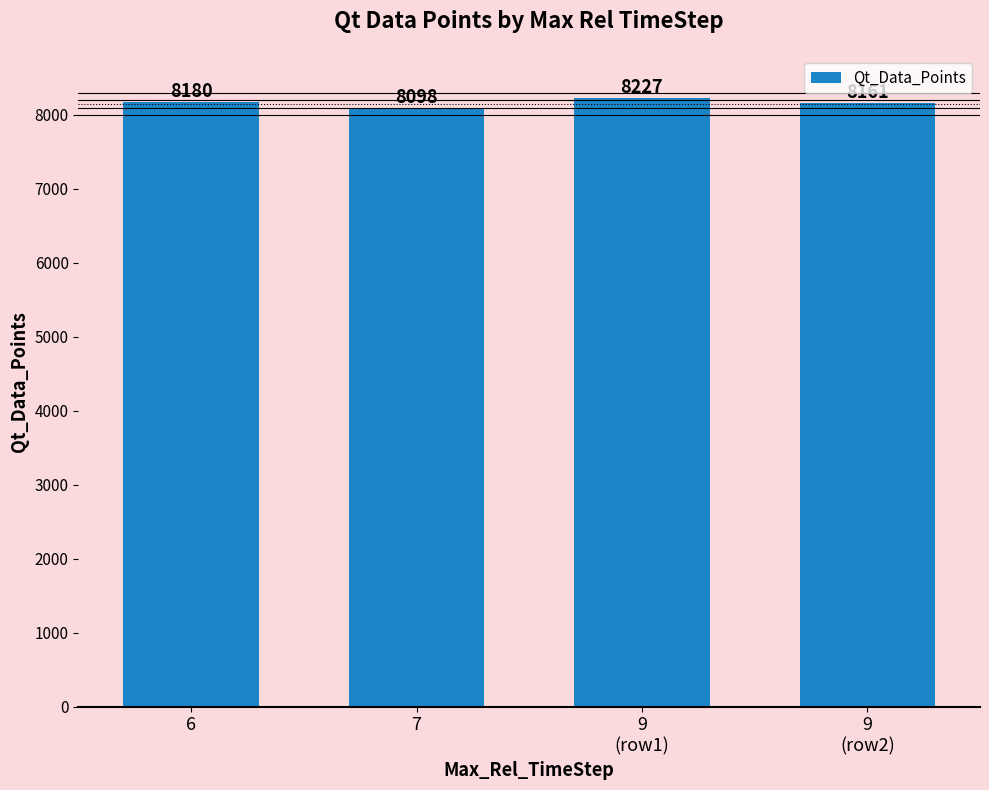

Are the bars horizontal?

No